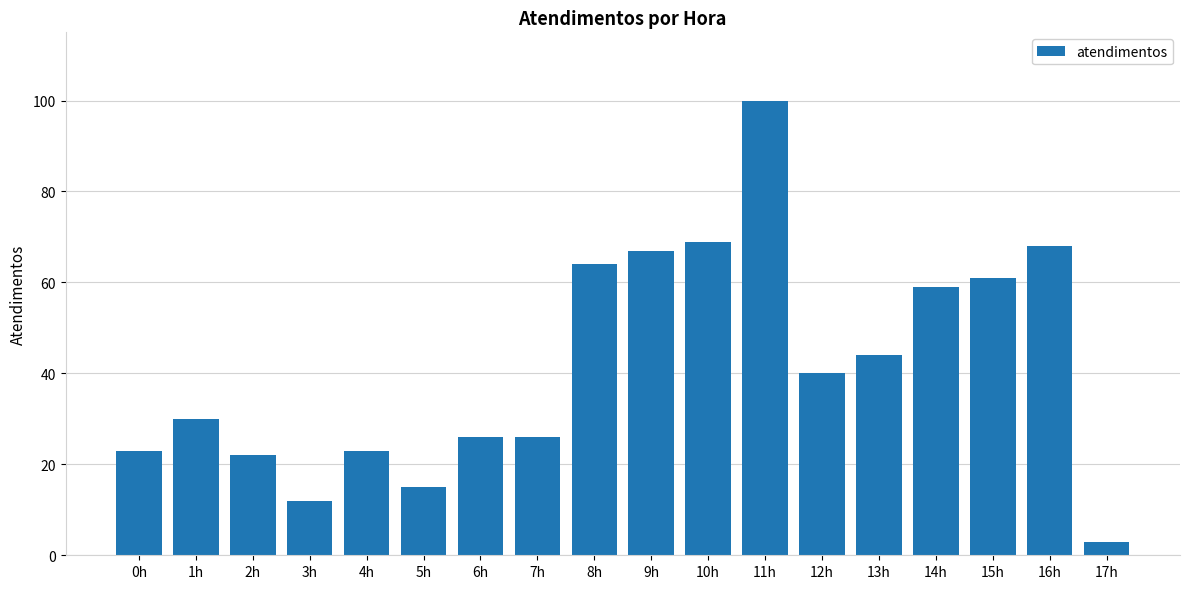

What is the minimum value shown in the chart?

3